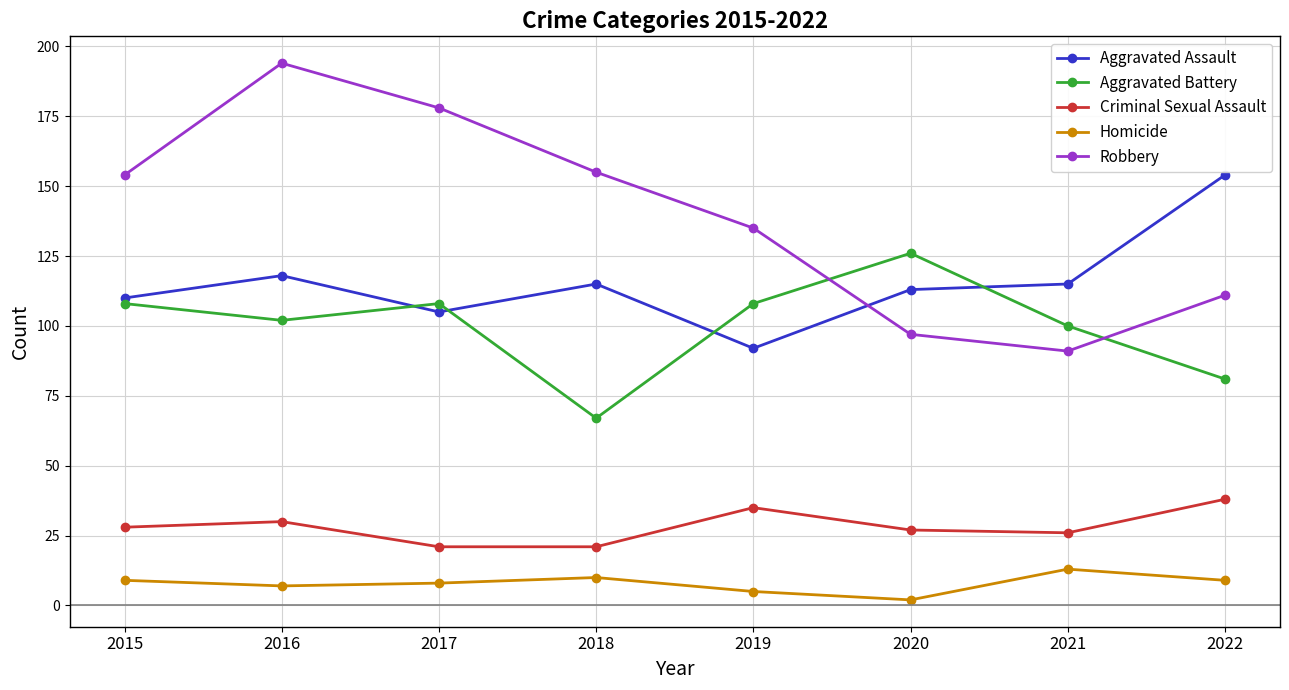

How many lines are shown in the chart?

5